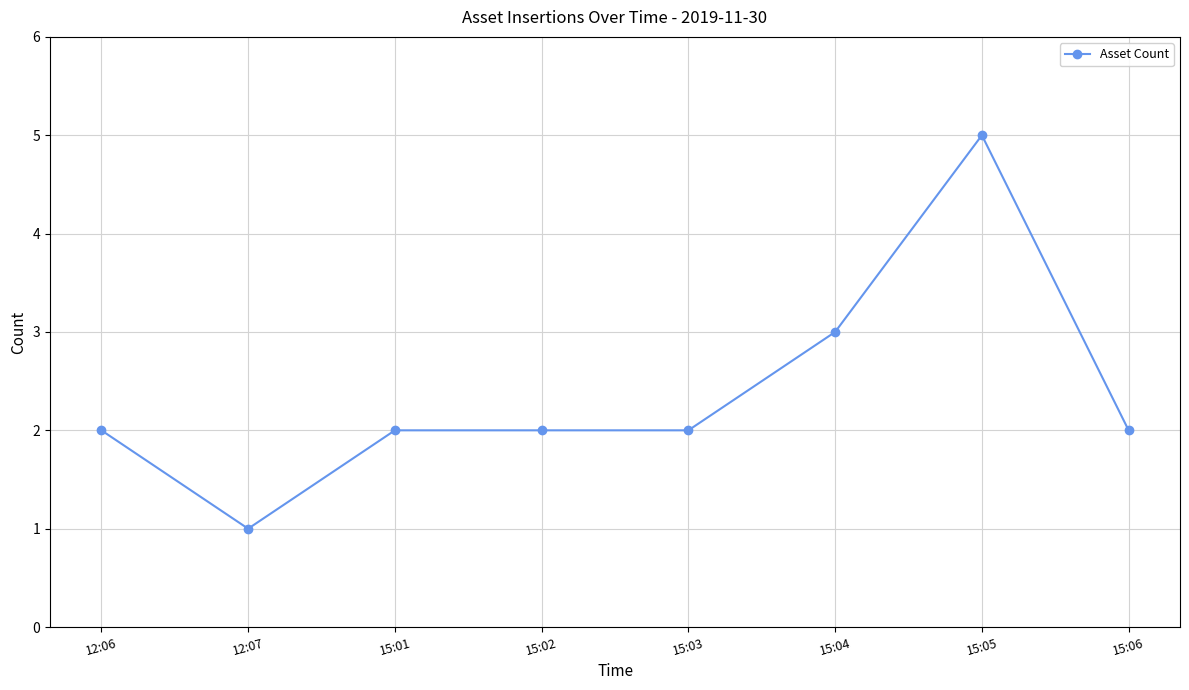

What is the ratio of the value at 12:07 to the value at 15:04?

0.3